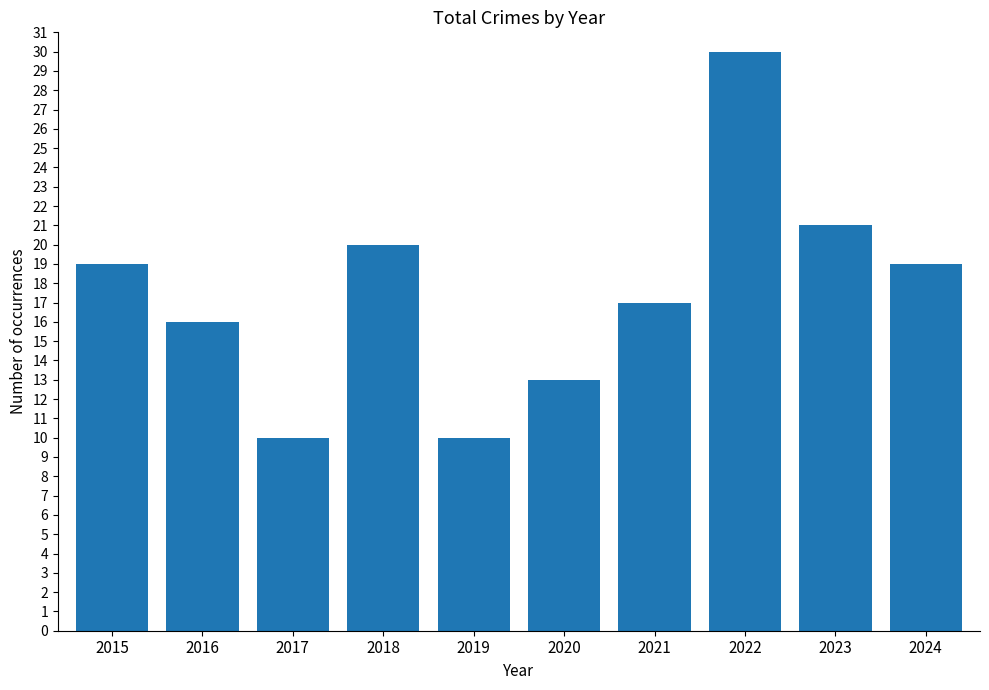

What is the approximate value at 2019, to the nearest 5?

10